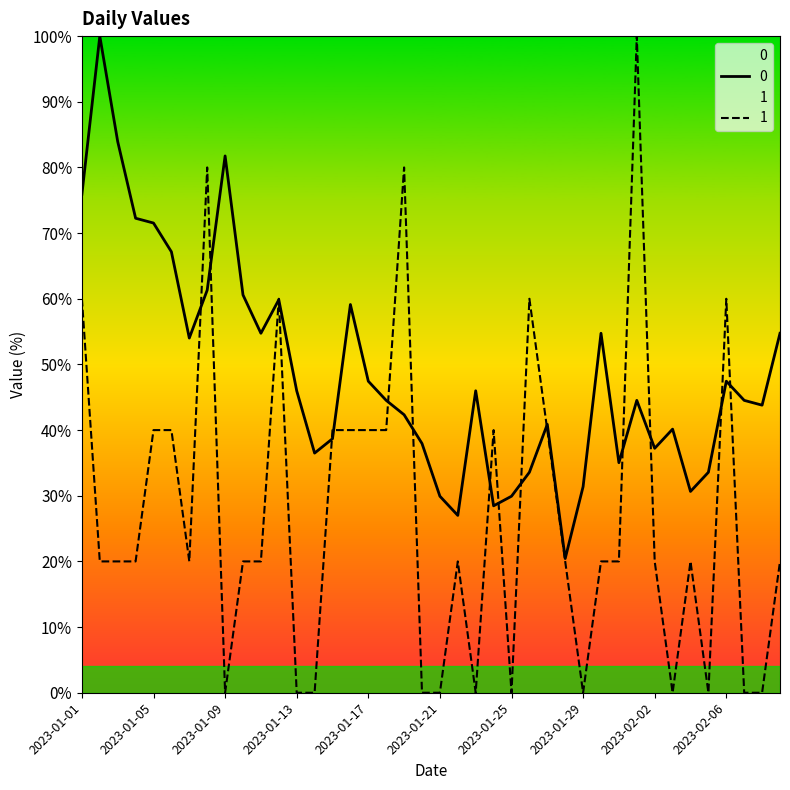

What is the maximum value for 0?

100.0